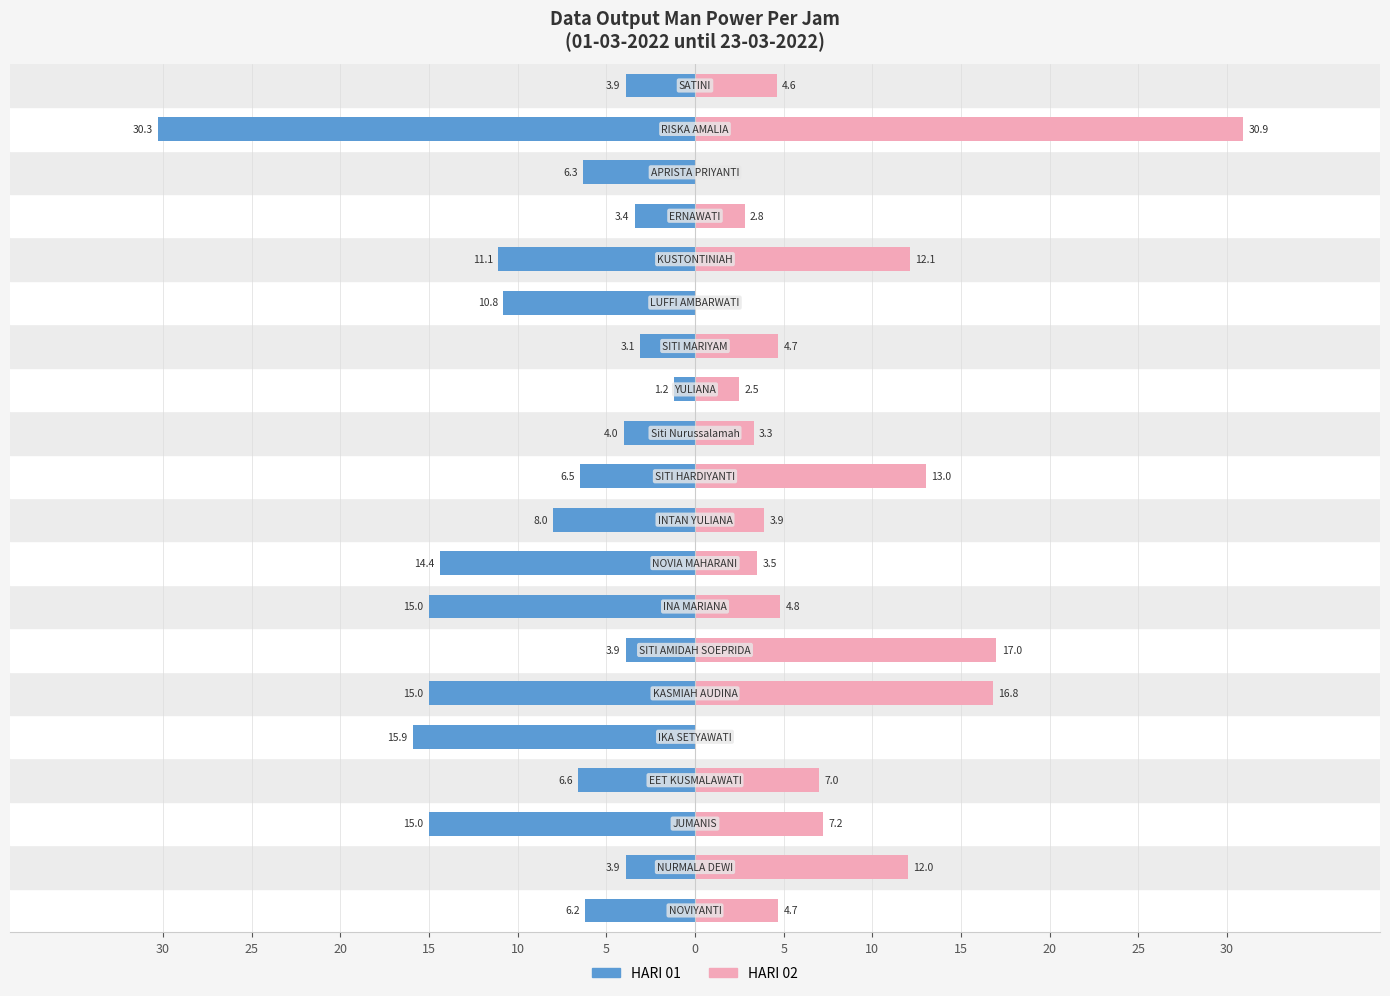

How many bars are there in each group?

2